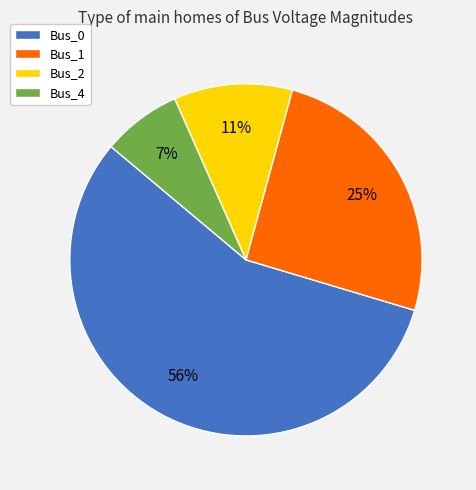

True or false: Bus_1 accounts for 25% of the total.

True